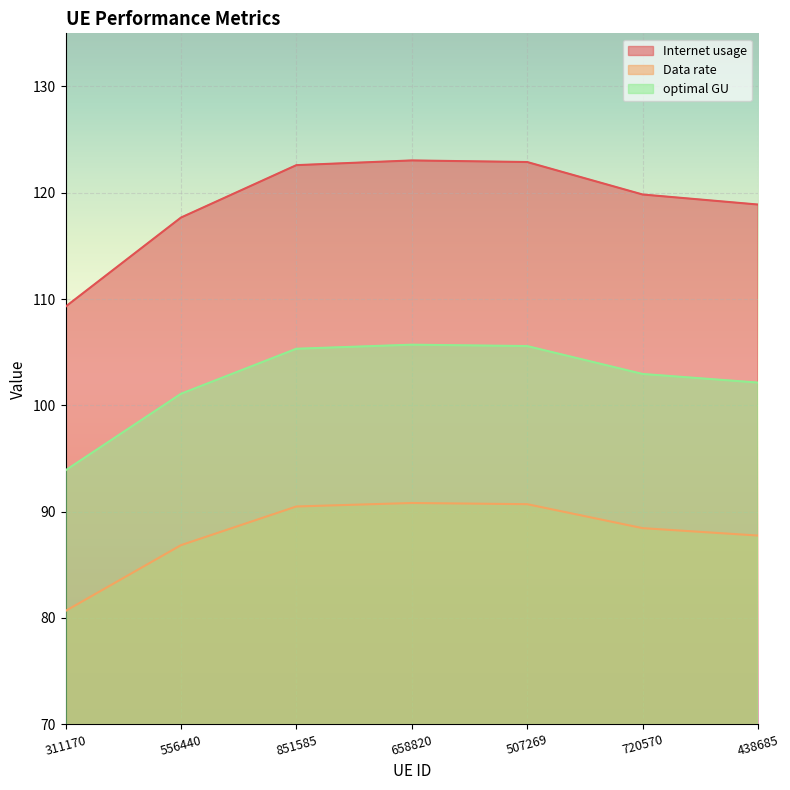

How many data points in Data rate are above 88?

4